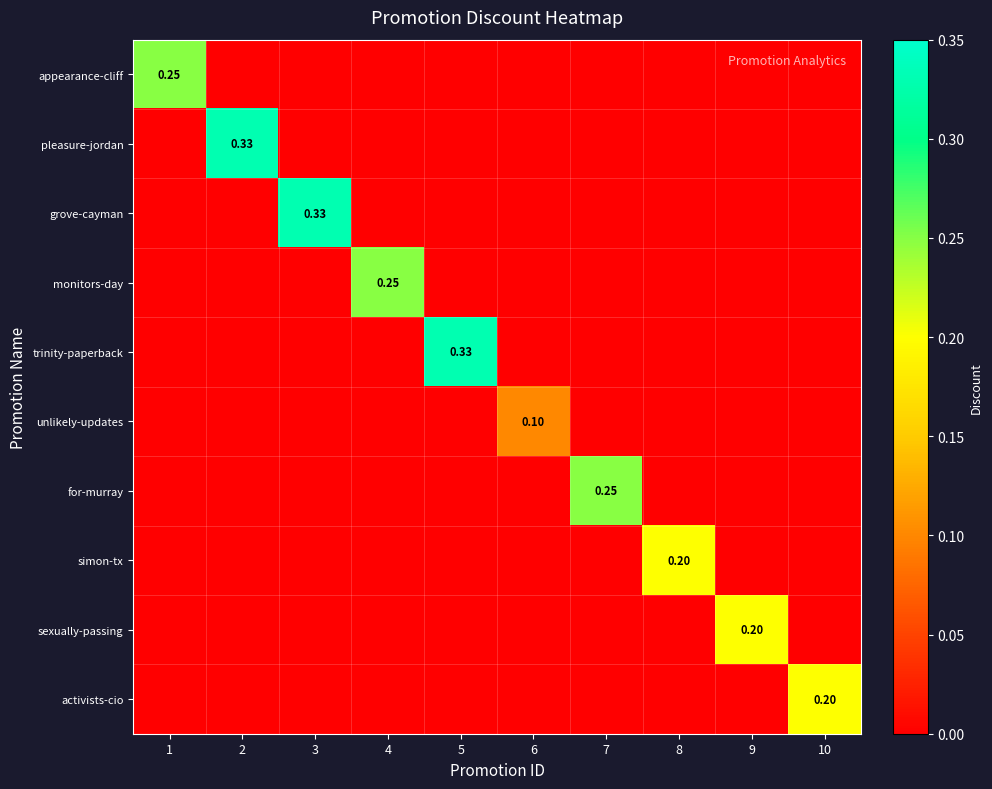

Count the activists-cio values in the range 0 to 1.

10